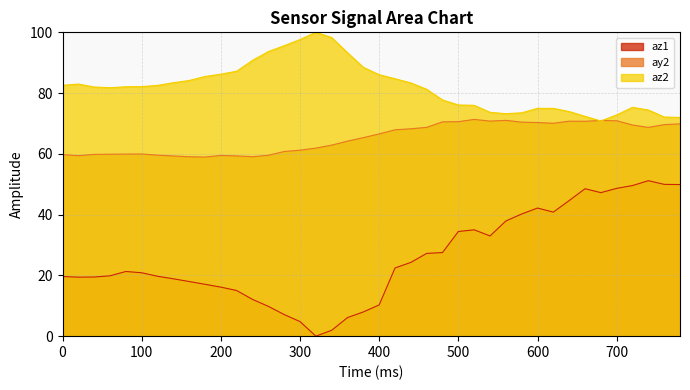

How many distinct data groups are displayed?

3